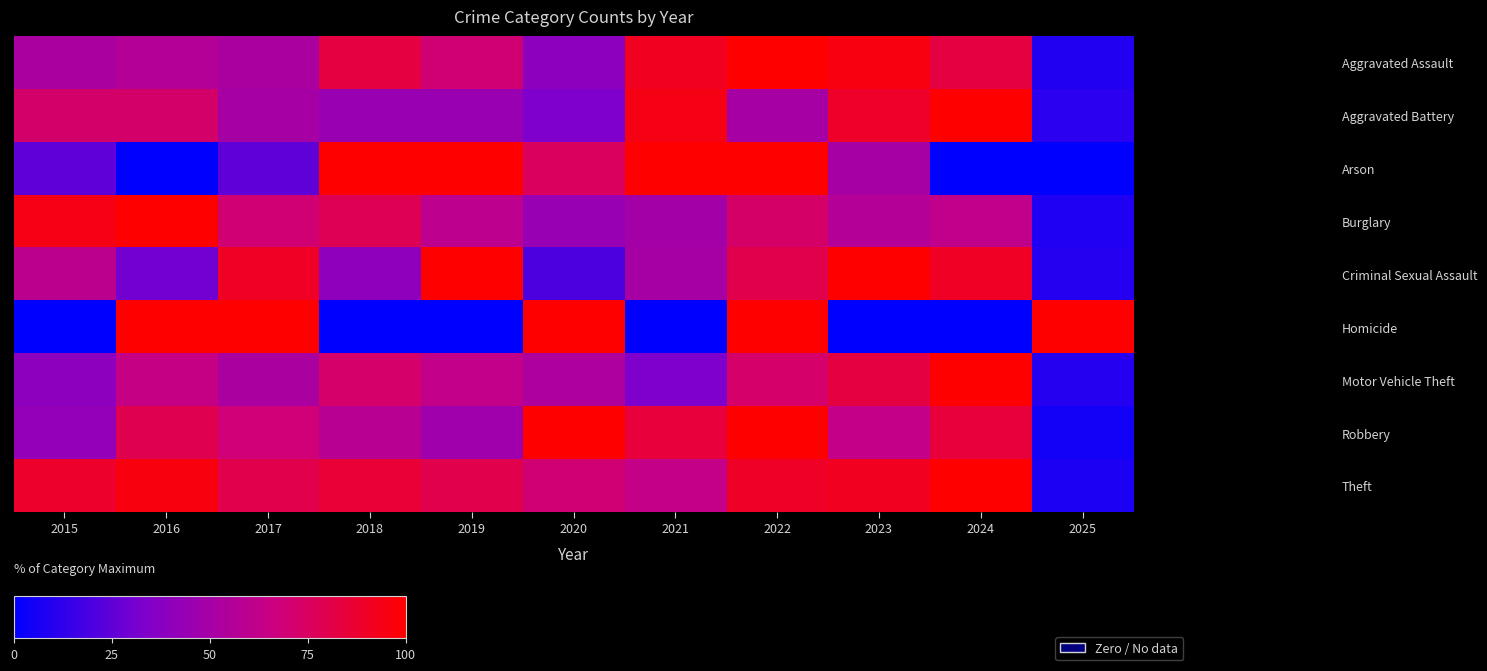

At how many categories does at least one series exceed 56?

11